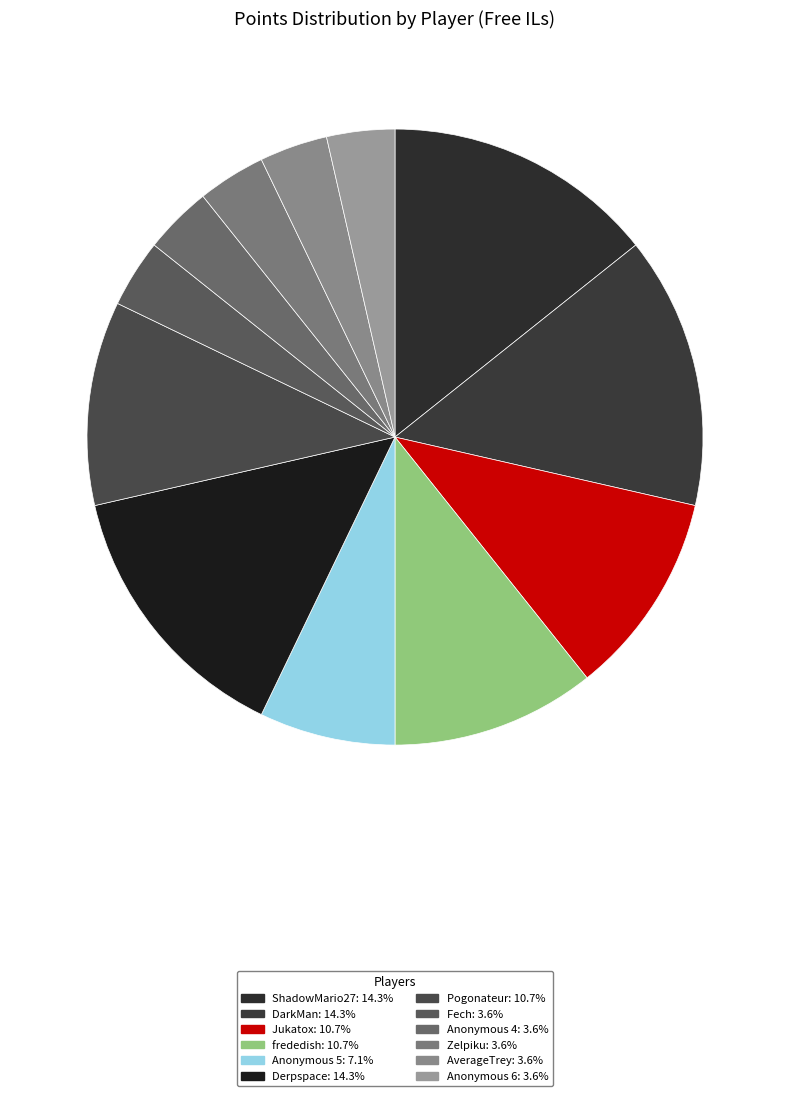

Is it true that Derpspace is 24% of the pie?

False